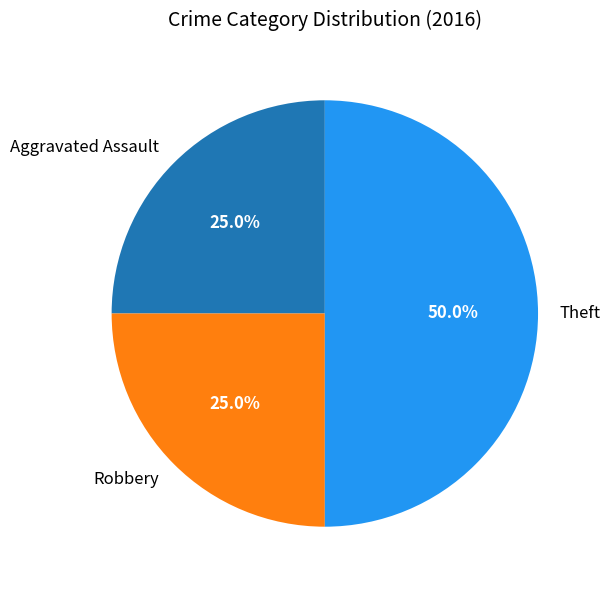

Is it true that Robbery is 25% of the pie?

True